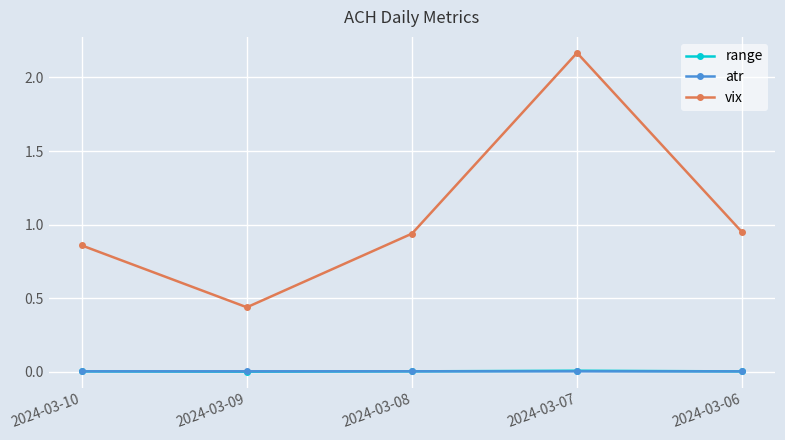

The value of atr at 2024-03-07 is 0.0. True or false?

True